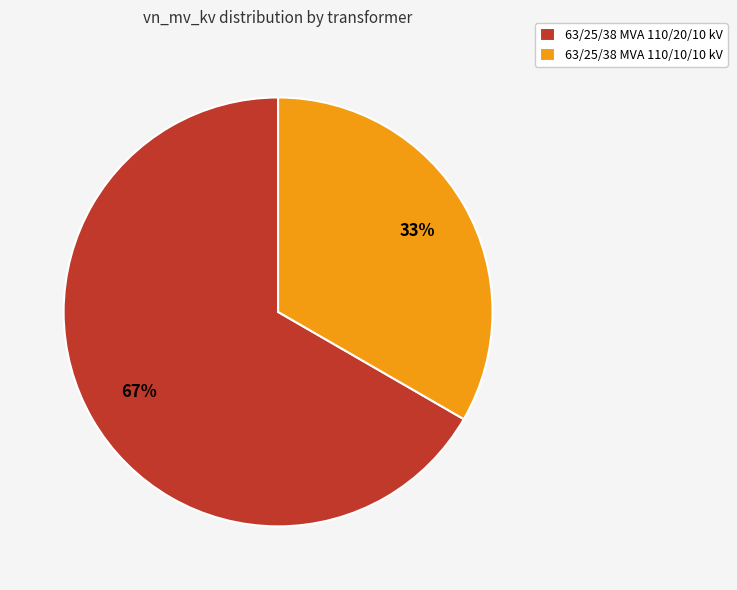

How many segments does this pie chart have?

2